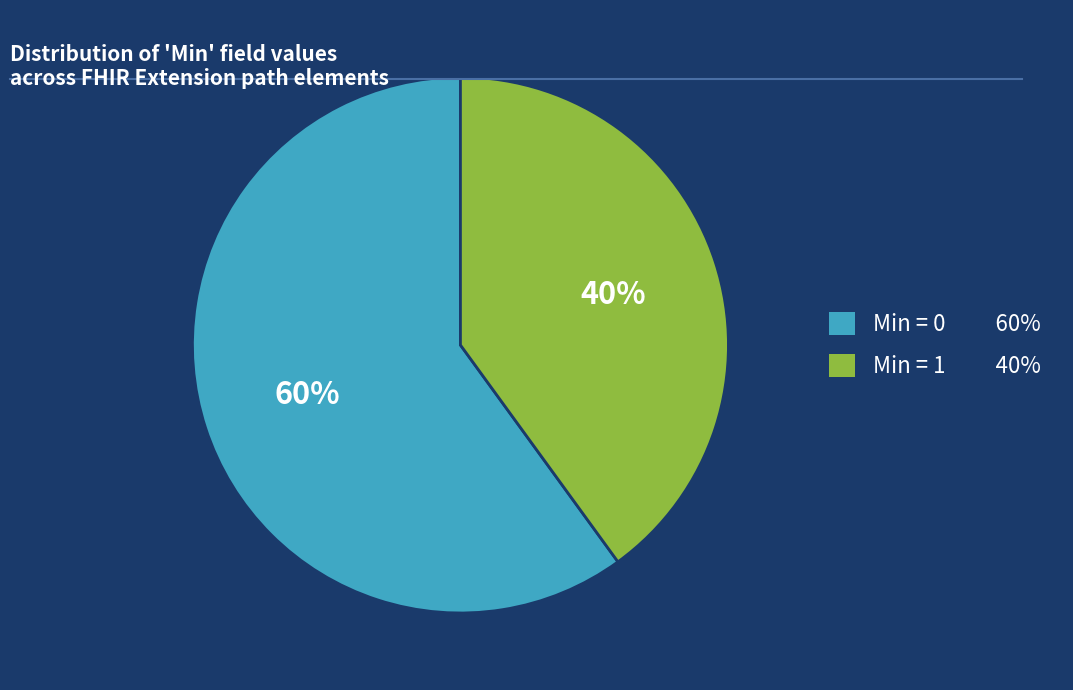

How many slices are in this pie chart?

2